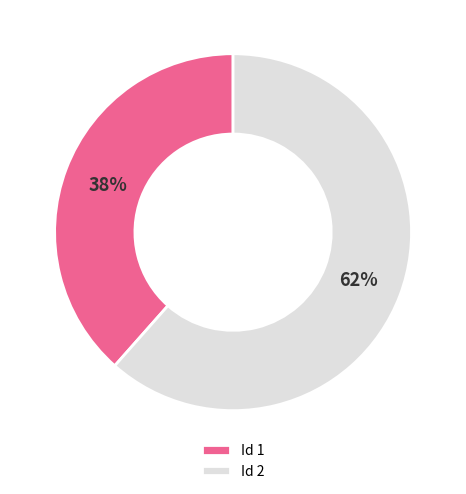

How many slices are in this pie chart?

2